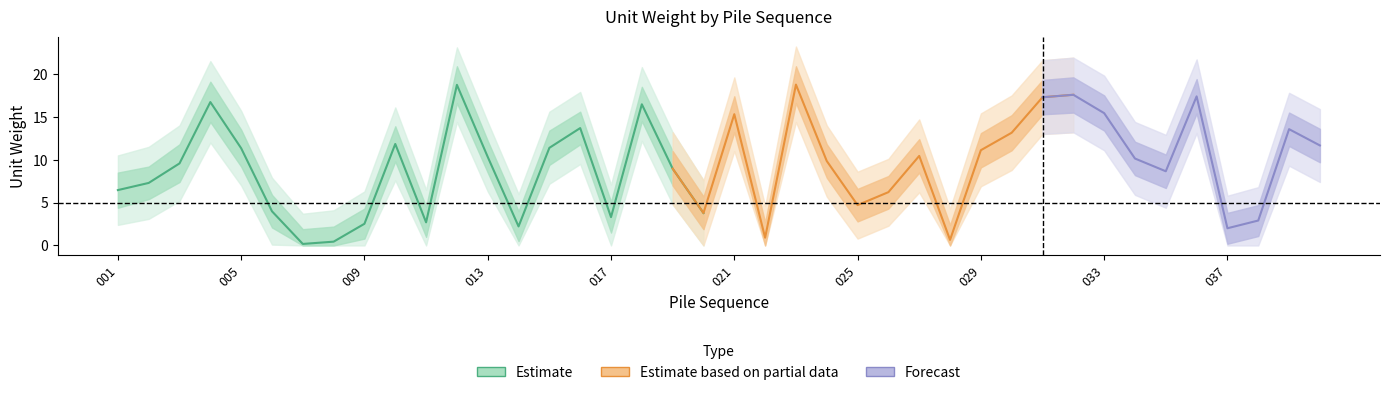

What is the sum of the unitw_center values at 006 and 004?

20.7